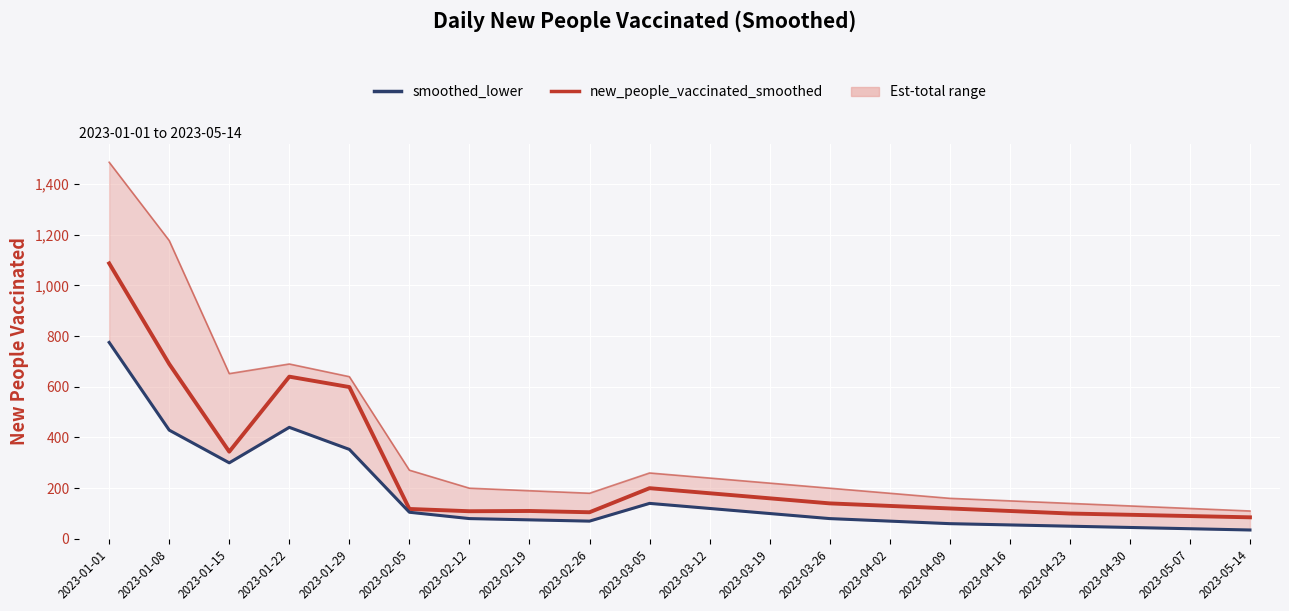

What is the value of the smoothed_lower point at the 10th from the left?

140